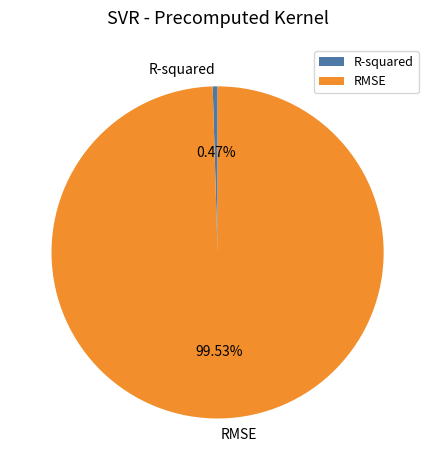

Rank the categories by value from highest to lowest.

RMSE, R-squared